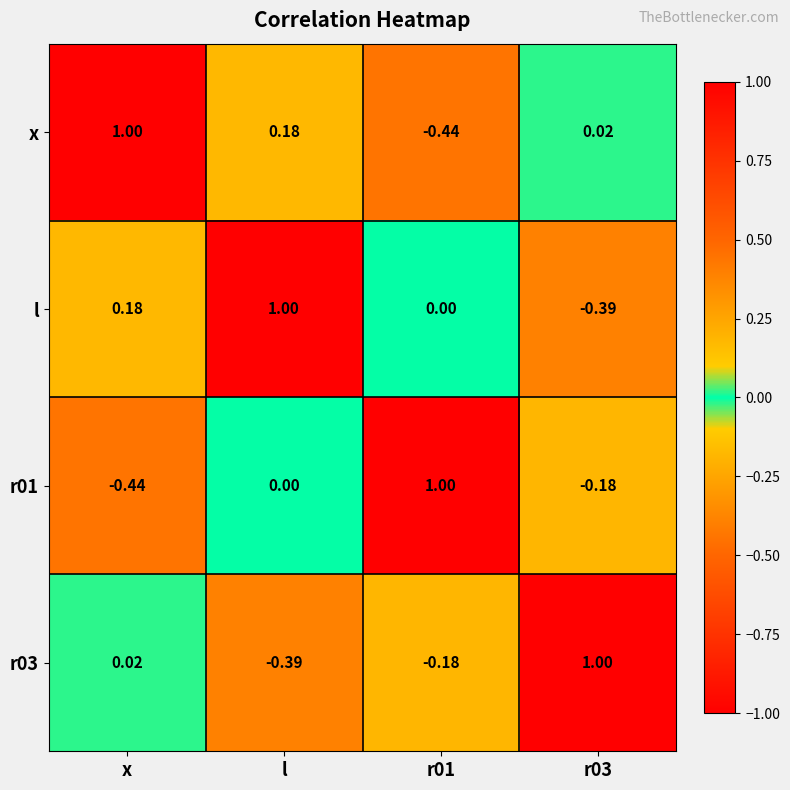

At which label does l first exceed 0?

x